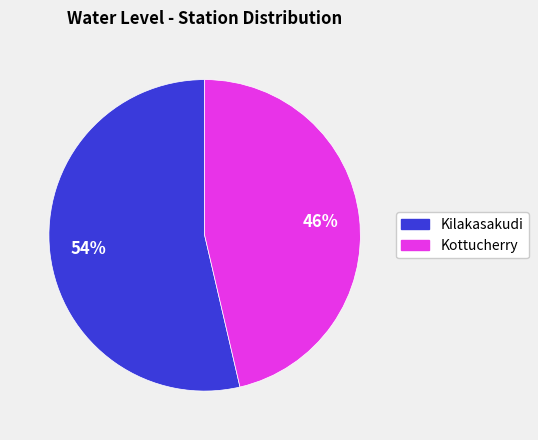

Which category has the smallest portion of the pie?

Kottucherry